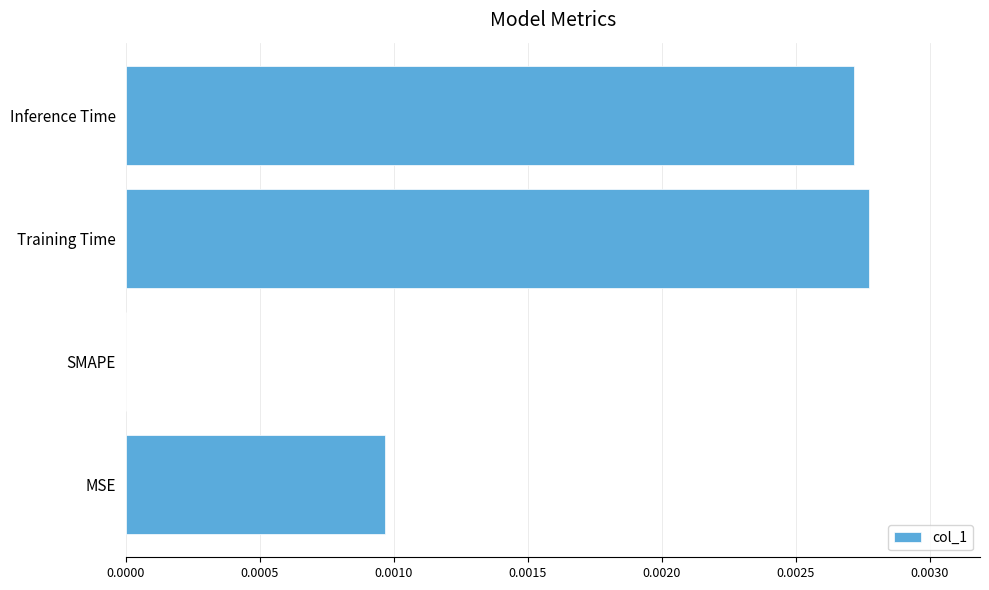

True or false: the data shows 0.0 at SMAPE.

True